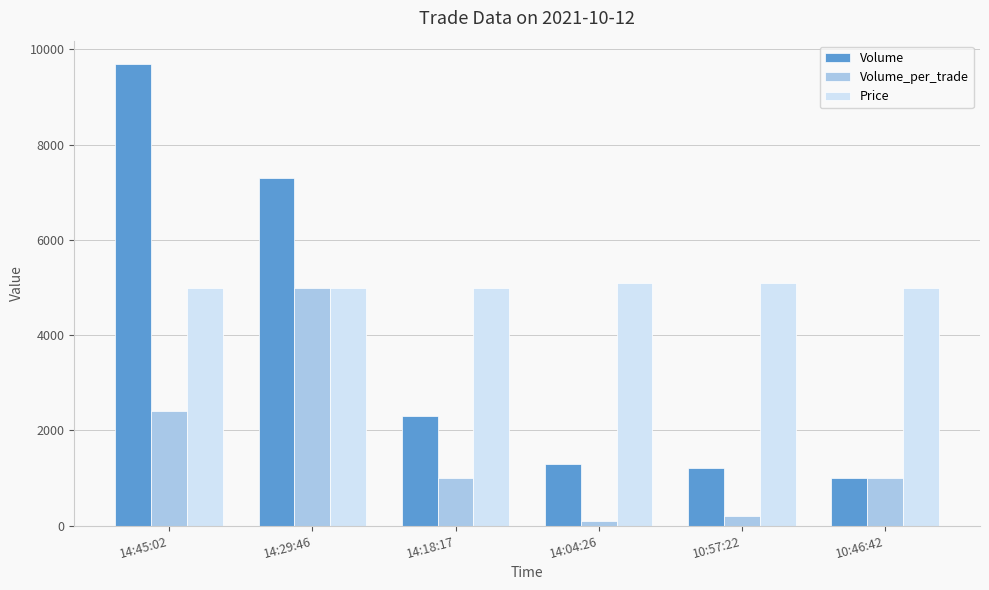

Count the Price values in the range 5000 to 5100.

6